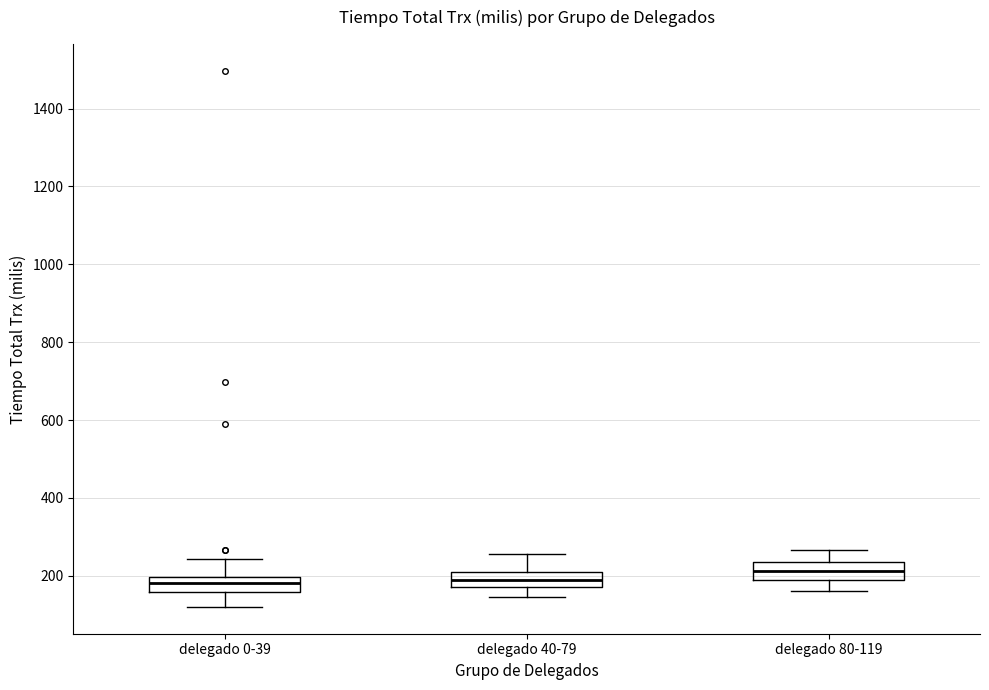

Reading left to right, read every box against the y-axis: the position of its median line, the range the box covers, and the ends of its whiskers. The values are not printed on the chart, so give them approximately, as read against the axis.

delegado 0-39: median 180, box 160 to 200, whiskers 120 to 240
delegado 40-79: median 200, box 180 to 220, whiskers 140 to 260
delegado 80-119: median 220, box 180 to 240, whiskers 160 to 260